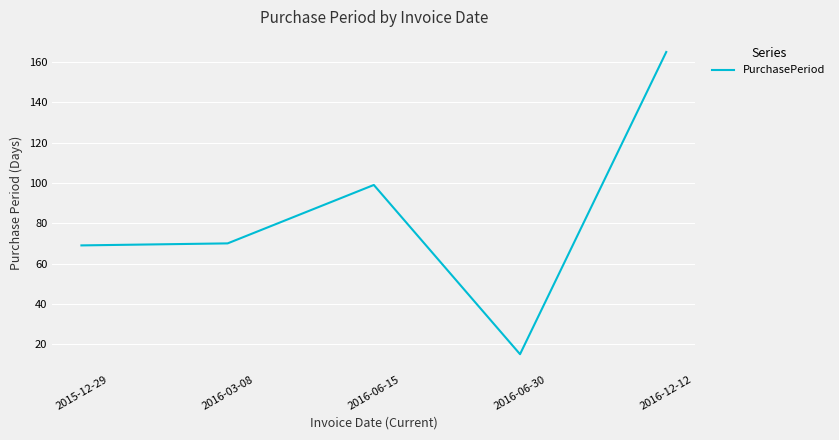

Read the value at 2016-12-12.

165